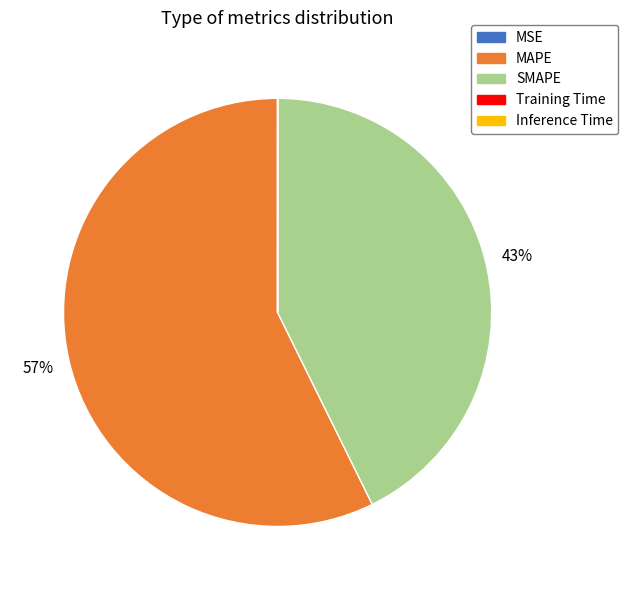

Which has a higher value, MAPE or SMAPE?

MAPE